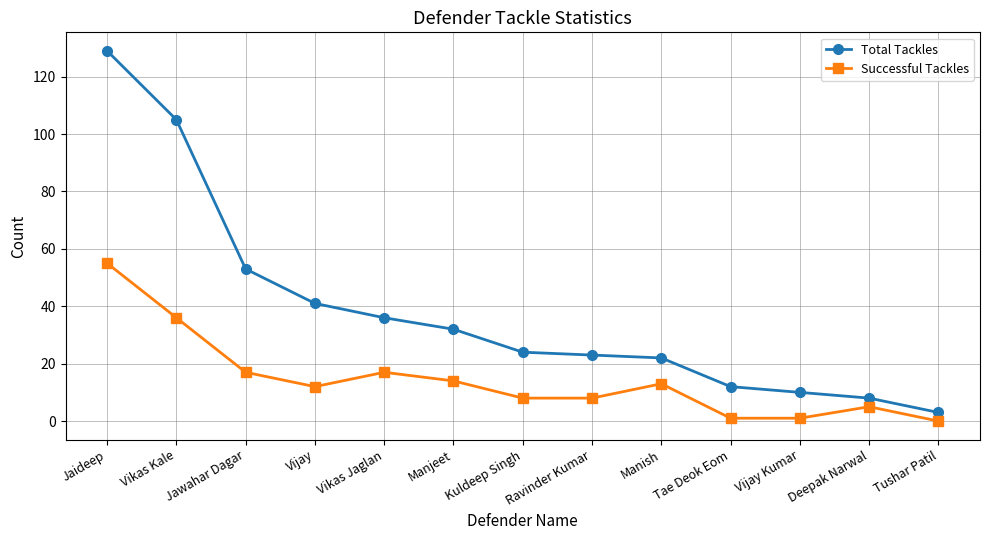

The Total Tackles series shows 17 at Vijay Kumar. True or false?

False